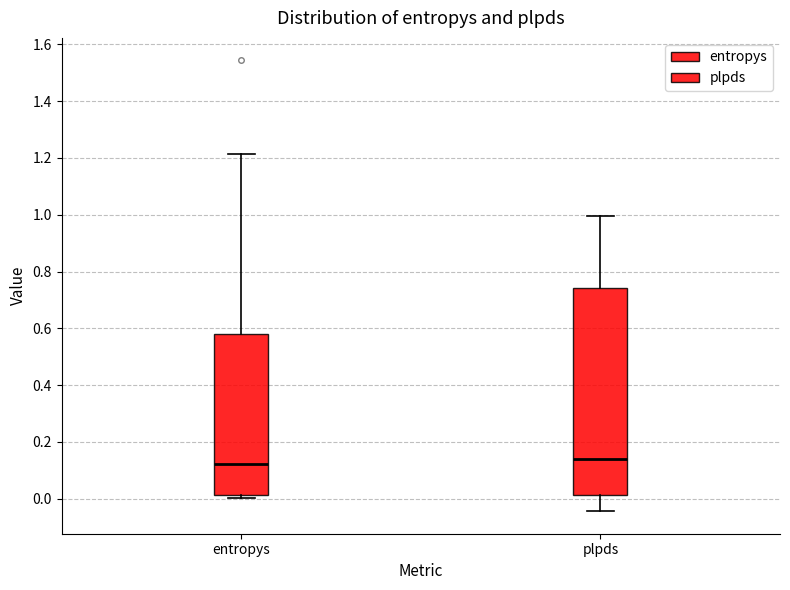

Reading left to right, read every box against the y-axis: the position of its median line, the range the box covers, and the ends of its whiskers. The values are not printed on the chart, so give them approximately, as read against the axis.

entropys: median 0.12, box 0.02 to 0.58, whiskers 0.00 to 1.22
plpds: median 0.14, box 0.02 to 0.74, whiskers -0.04 to 1.00